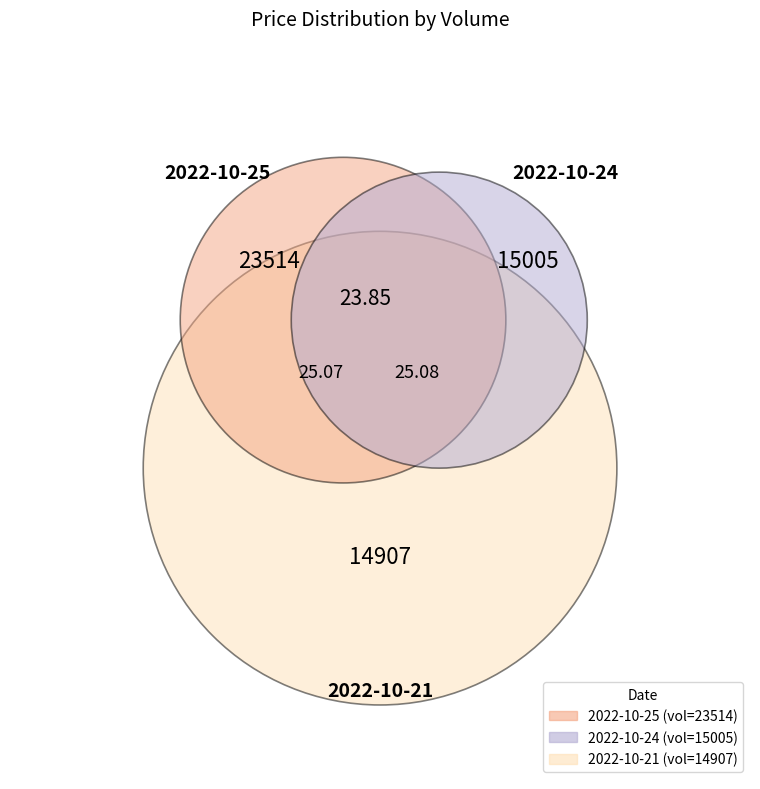

True or false: 14907 accounts for 43% of the total.

False